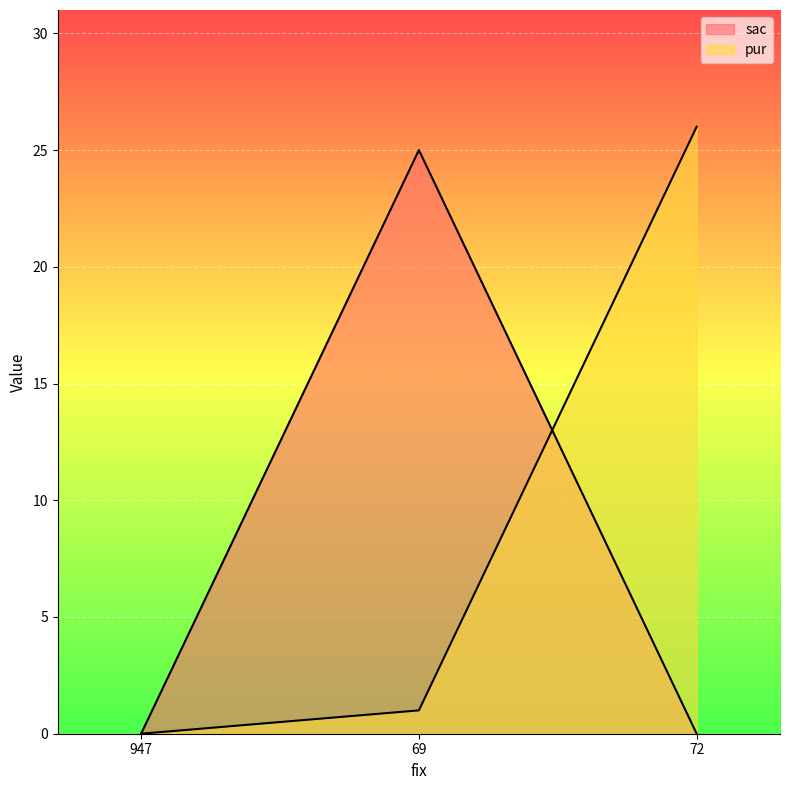

How many values in pur are above zero?

2